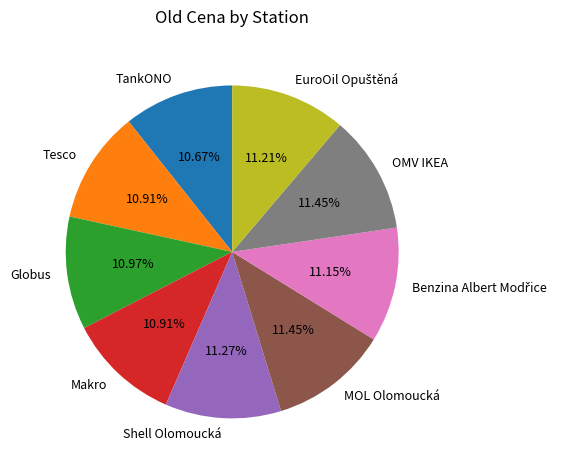

What percentage is the OMV IKEA slice, to the nearest percent?

11%